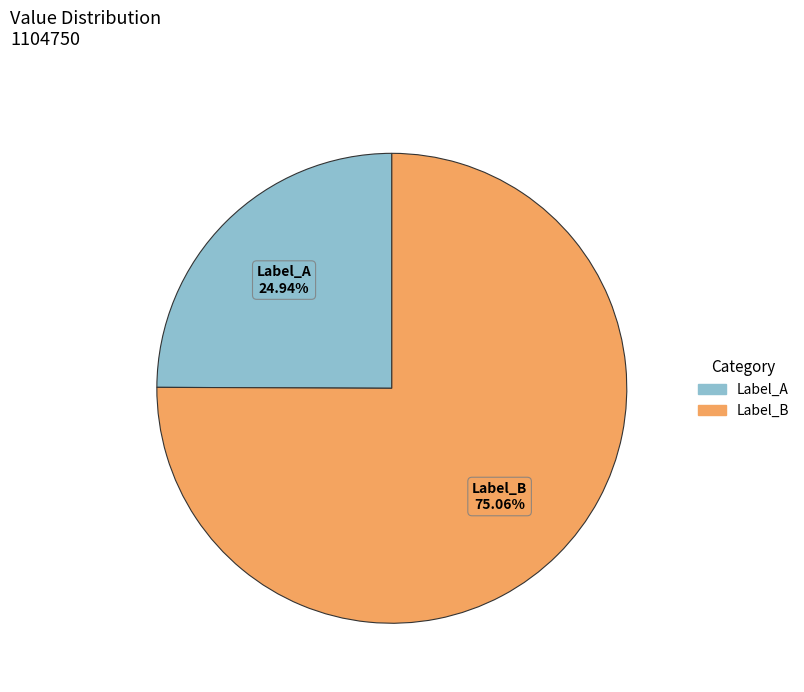

Does any single category account for the majority?

Yes